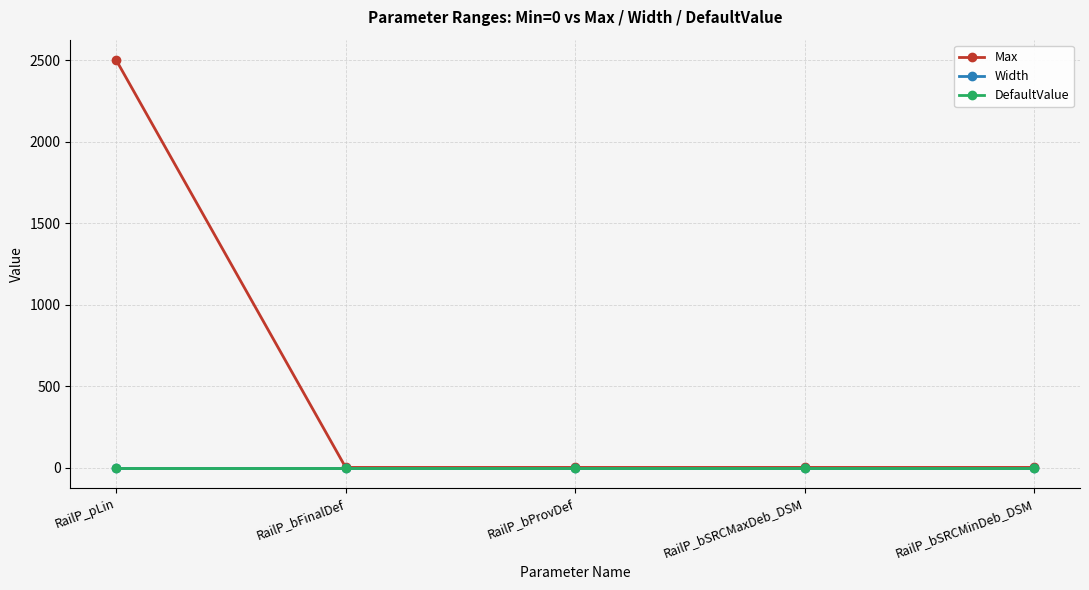

Which series has the largest total across all categories?

Max